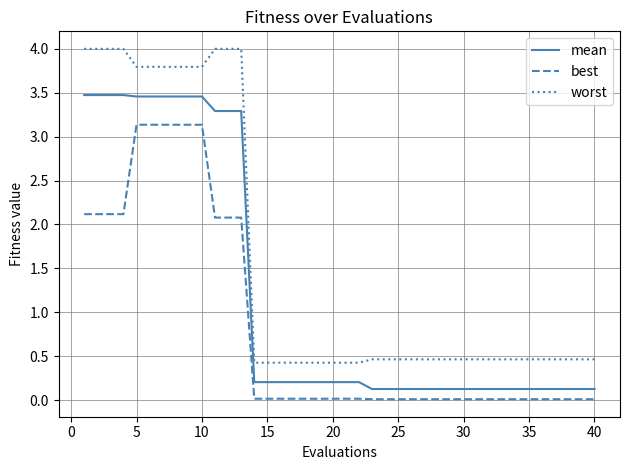

List the series in order of their overall mean, highest first.

worst, mean, best